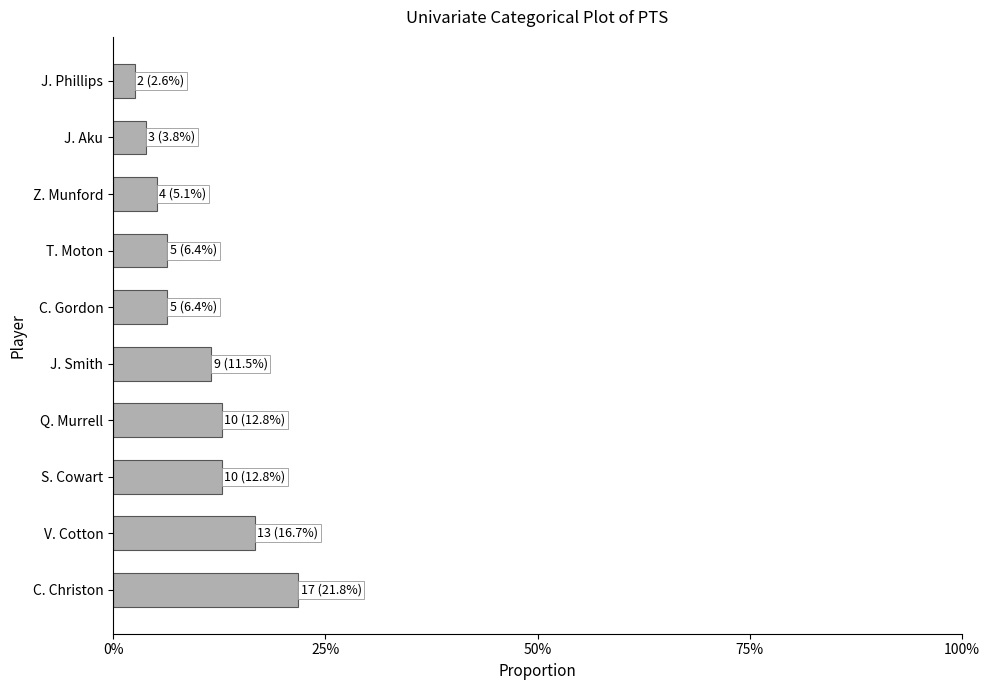

What is the maximum value shown in the chart?

0.2